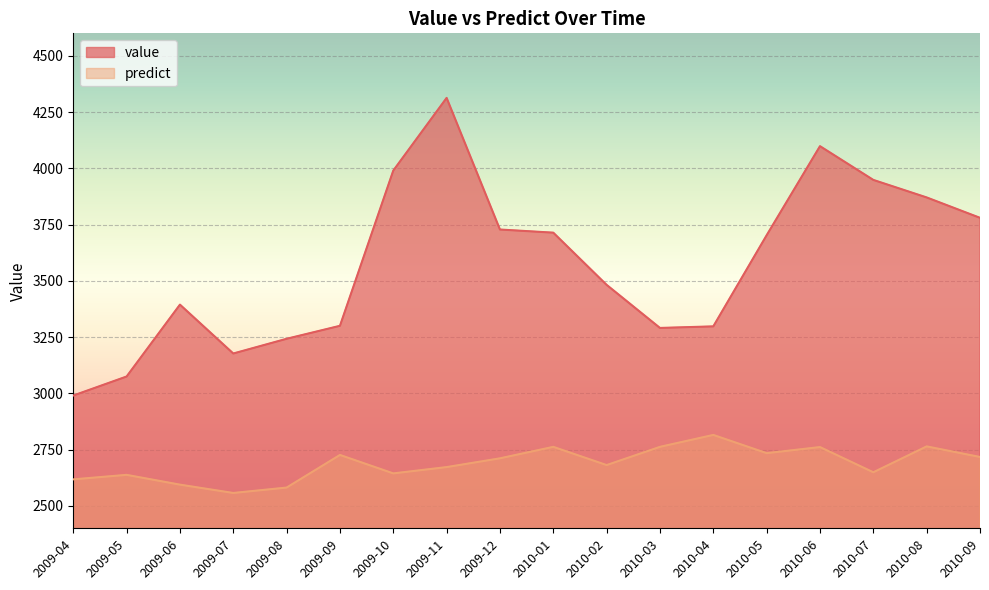

Rank the series by their average value, from highest to lowest.

value, predict